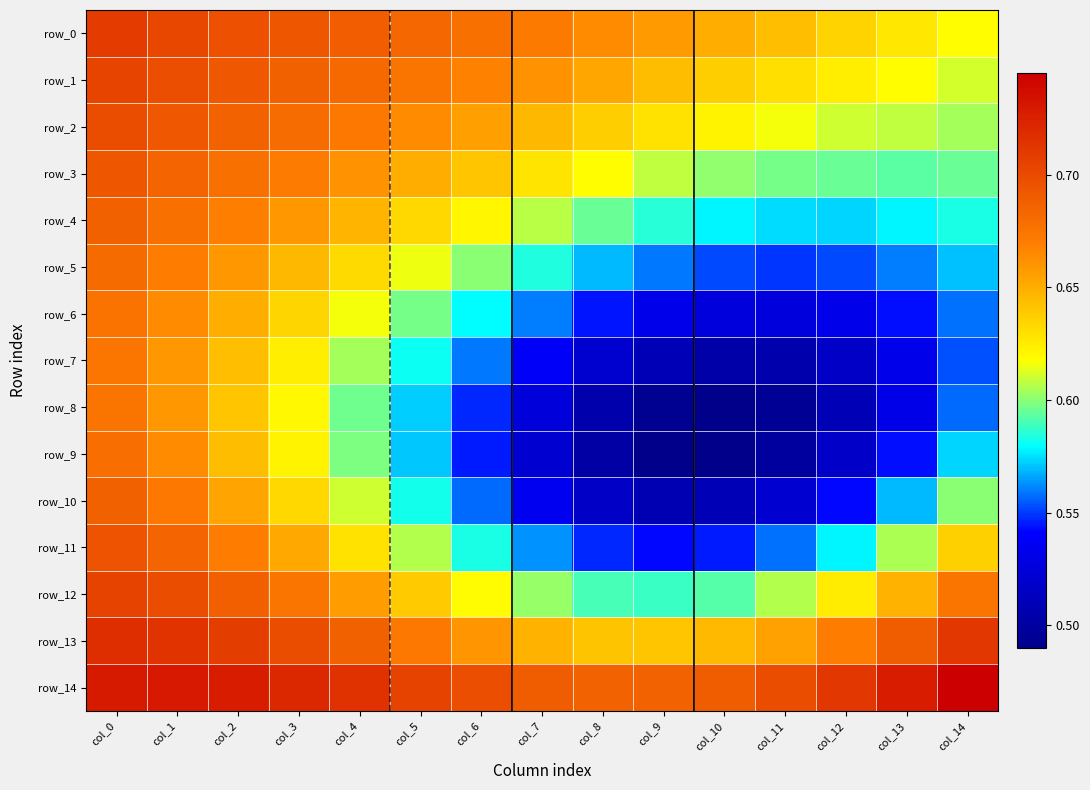

What is the maximum value for row_7?

0.7